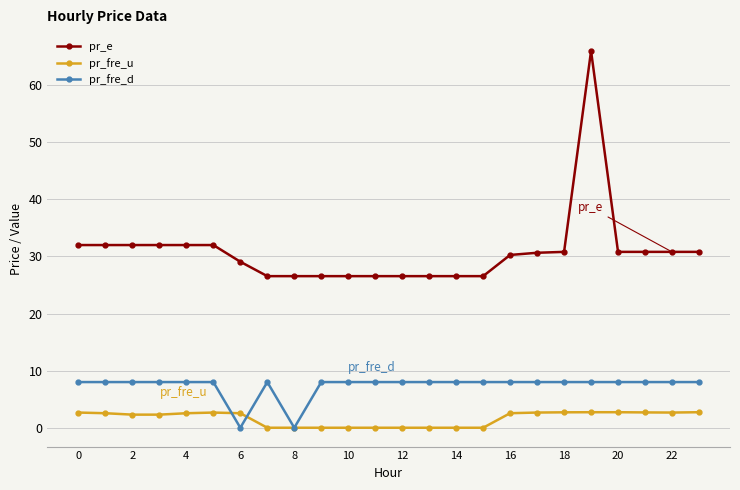

At how many categories does at least one series exceed 22?

24